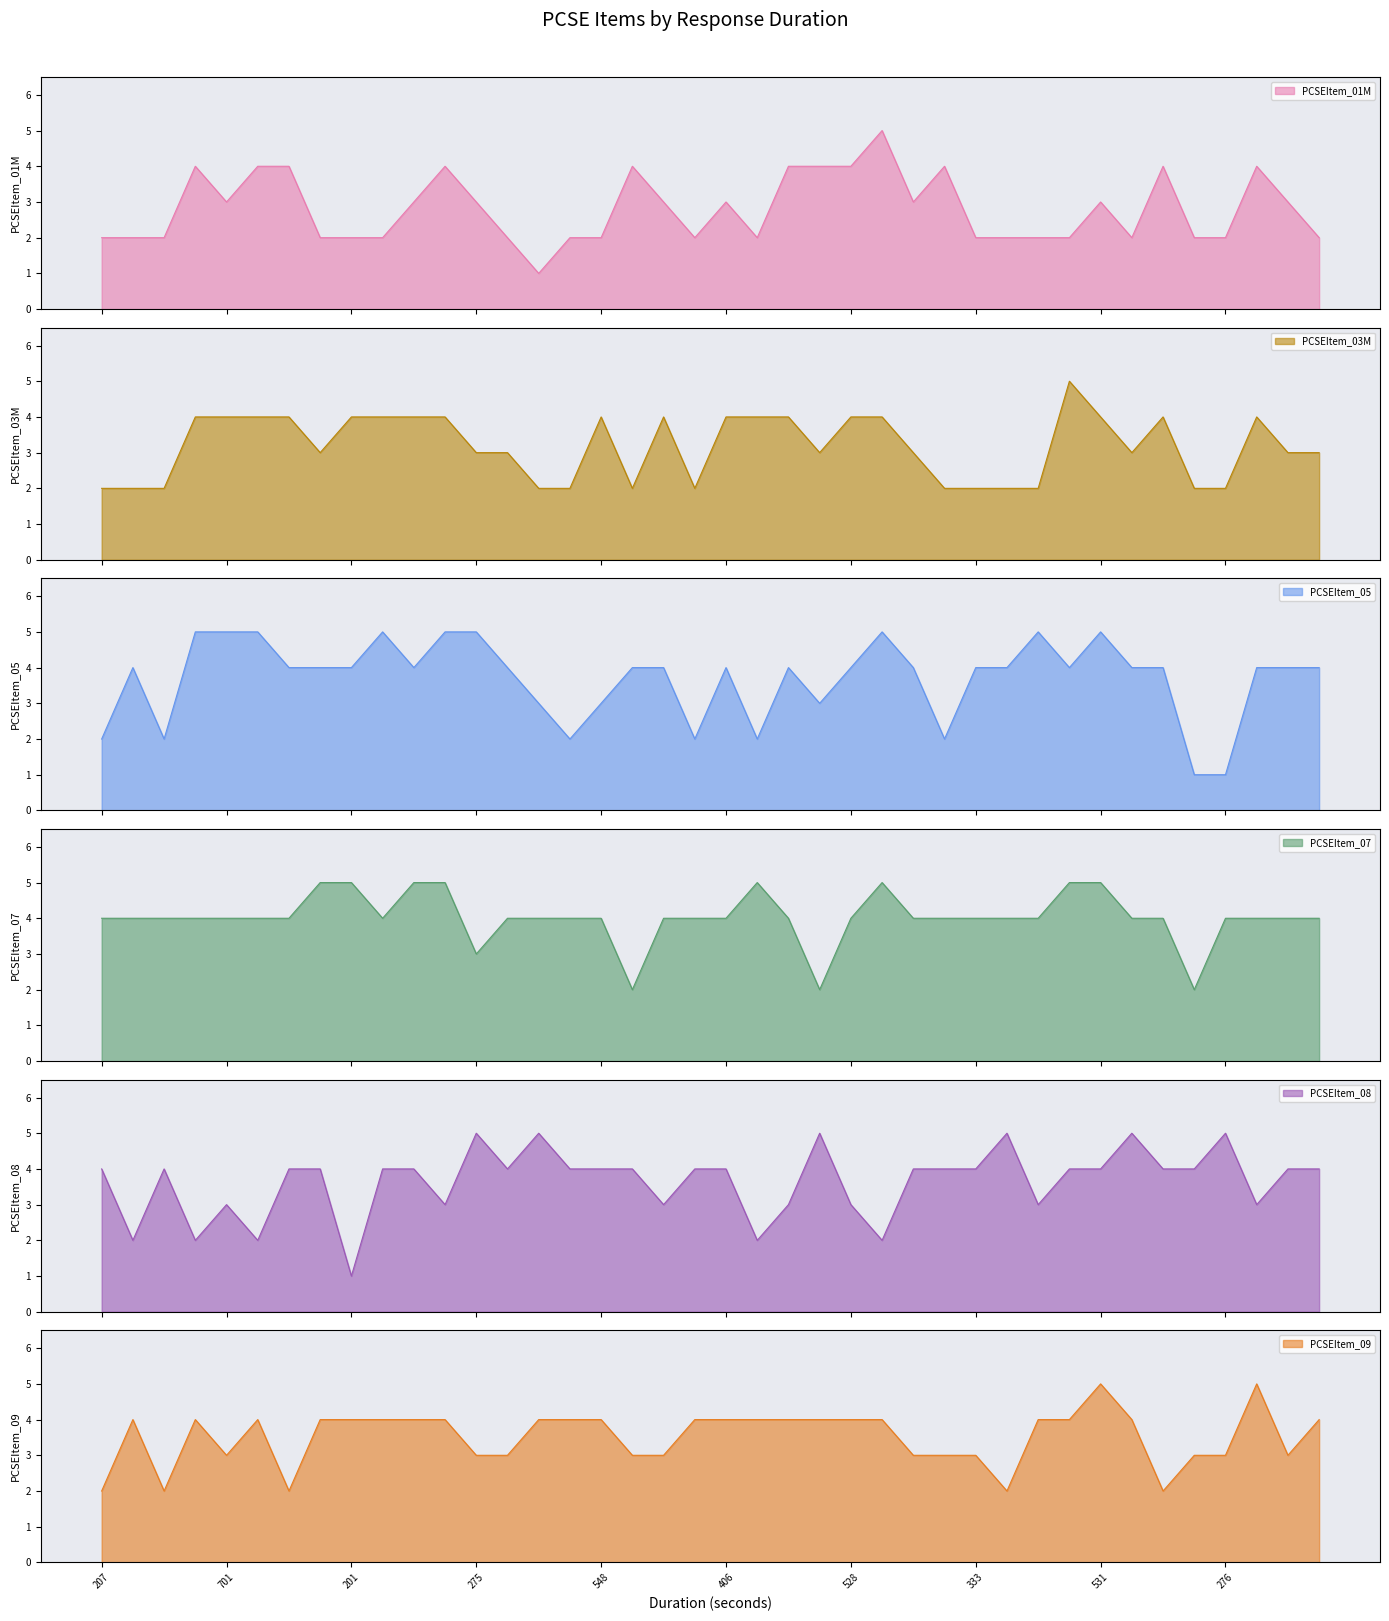

Is the value of PCSEItem_05 at 701 greater than the value of PCSEItem_01M at 207?

Yes